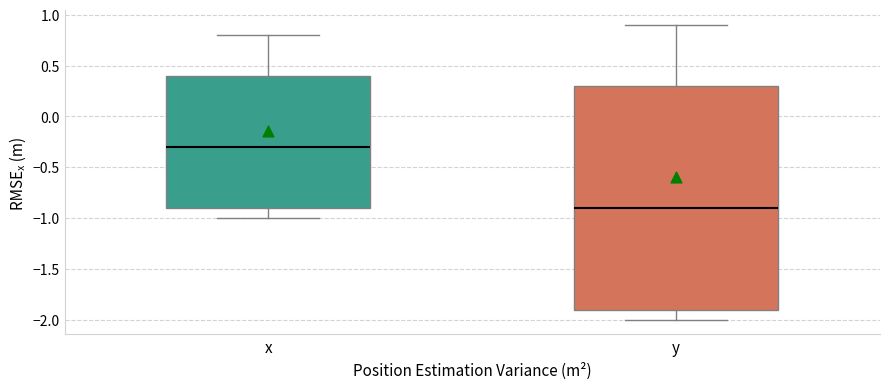

Reading left to right, transcribe this box plot: for each box, give where its median line is, the range the box spans, and where its two whiskers end, as read against the y-axis. The values are not printed on the chart, so give them approximately, as read against the axis.

x: median -0.3, box -0.9 to 0.4, whiskers -1.0 to 0.8
y: median -0.9, box -1.9 to 0.3, whiskers -2.0 to 0.9